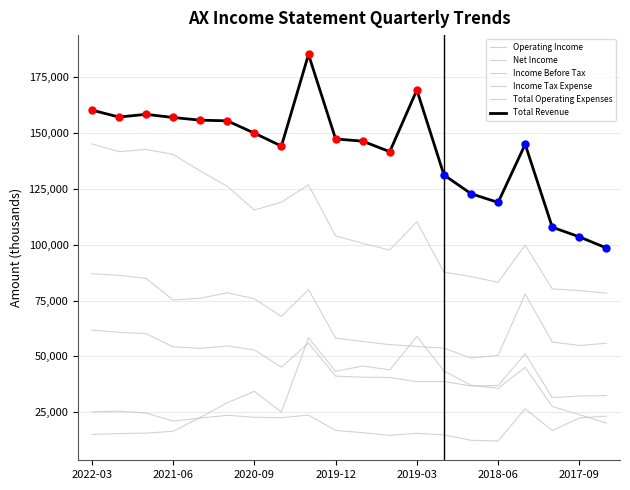

How many lines are shown in the chart?

6